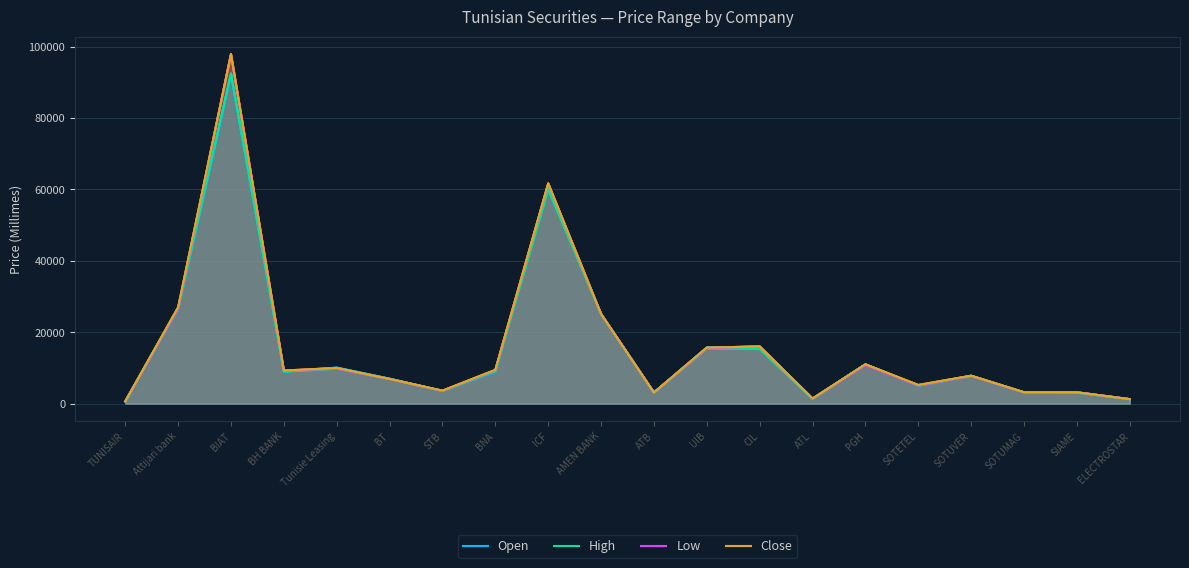

In High, how many points are lower than both neighbors (excluding endpoints)?

5